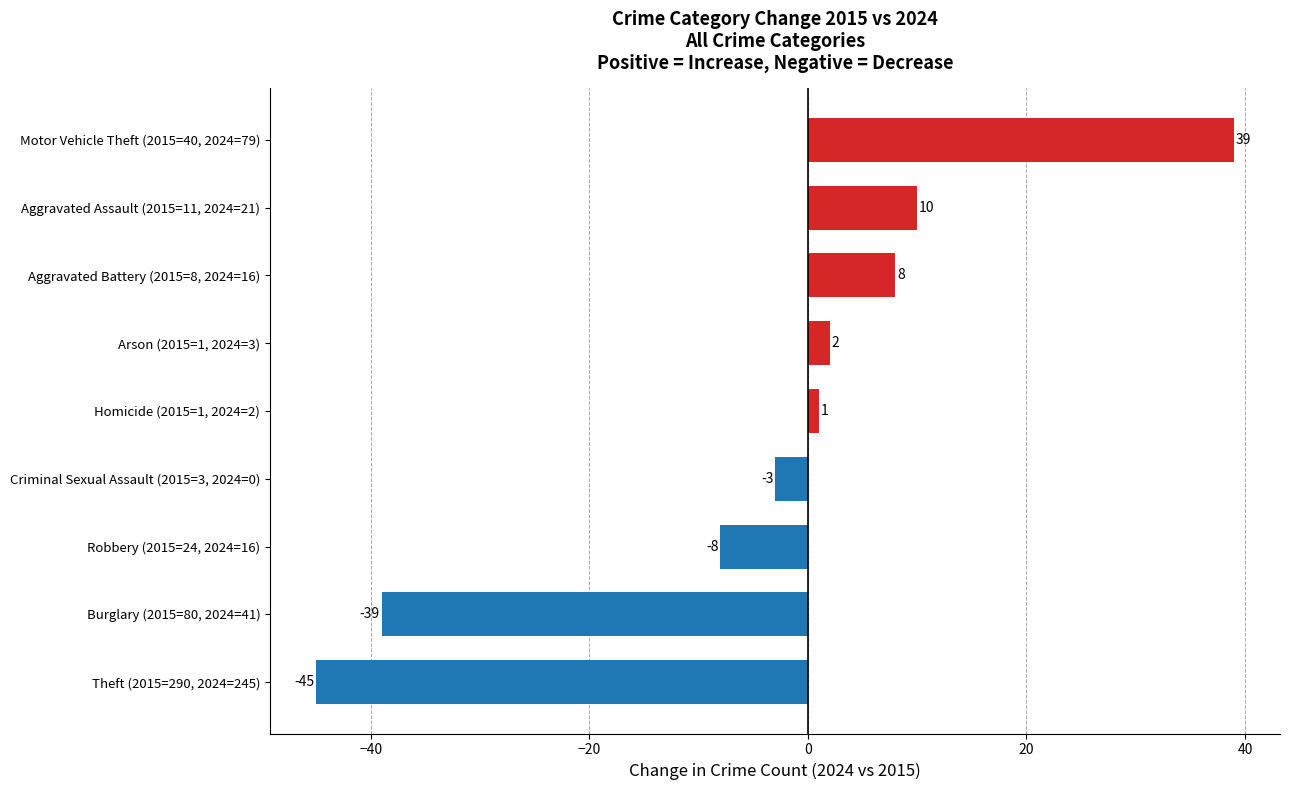

Reading bottom to top, what are all the values shown in this chart?

-45	-39	-8	-3	1	2	8	10	39